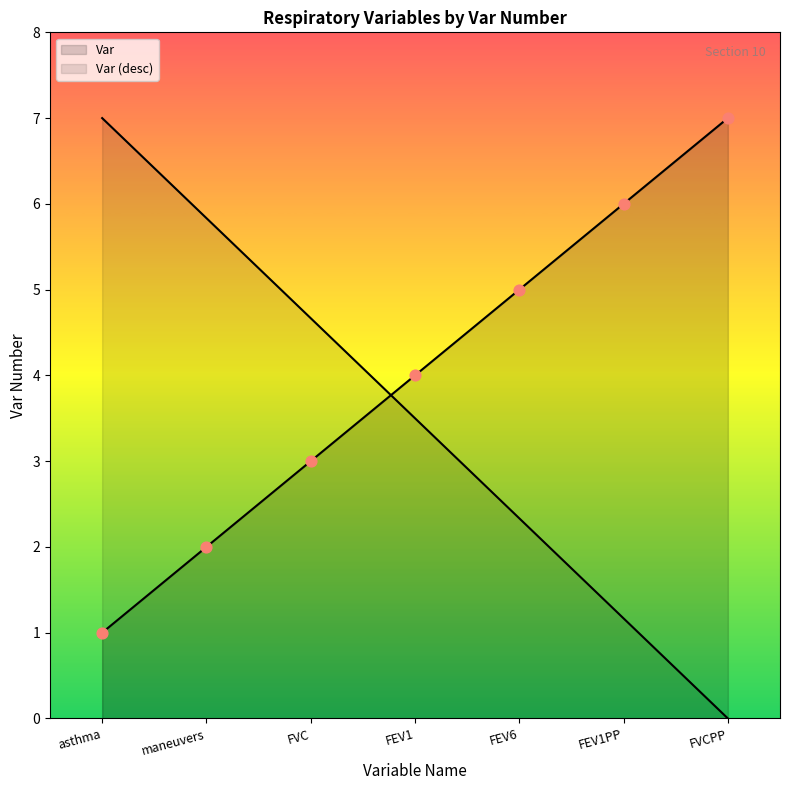

What is the change in value from maneuvers to FEV1?

+2